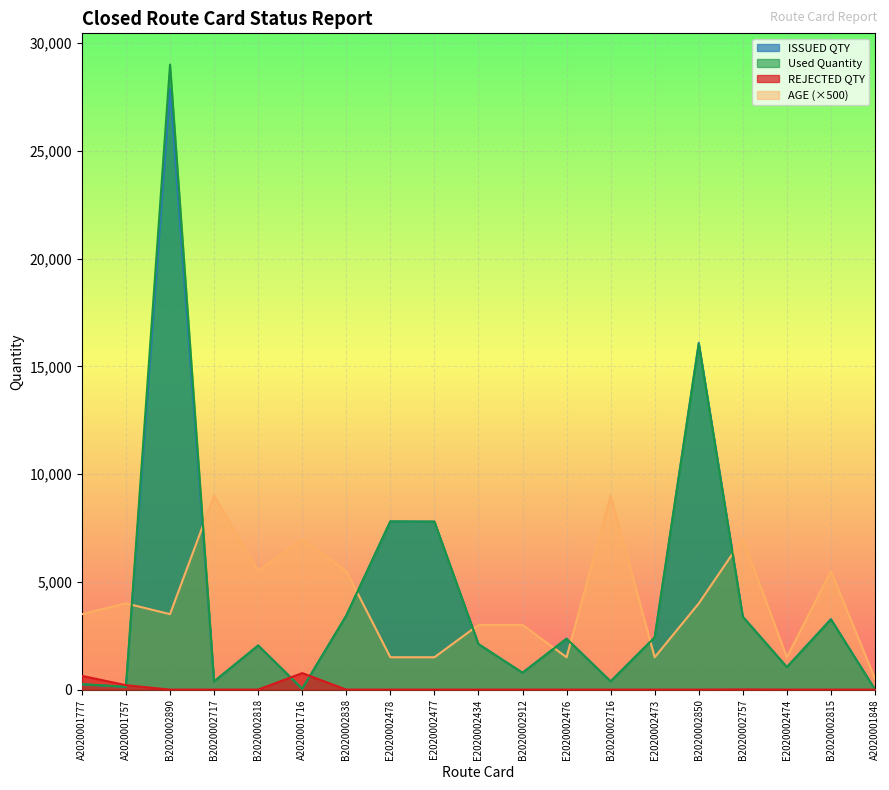

What are all the series names shown in the legend?

ISSUED QTY, Used Quantity, REJECTED QTY, AGE (×500)